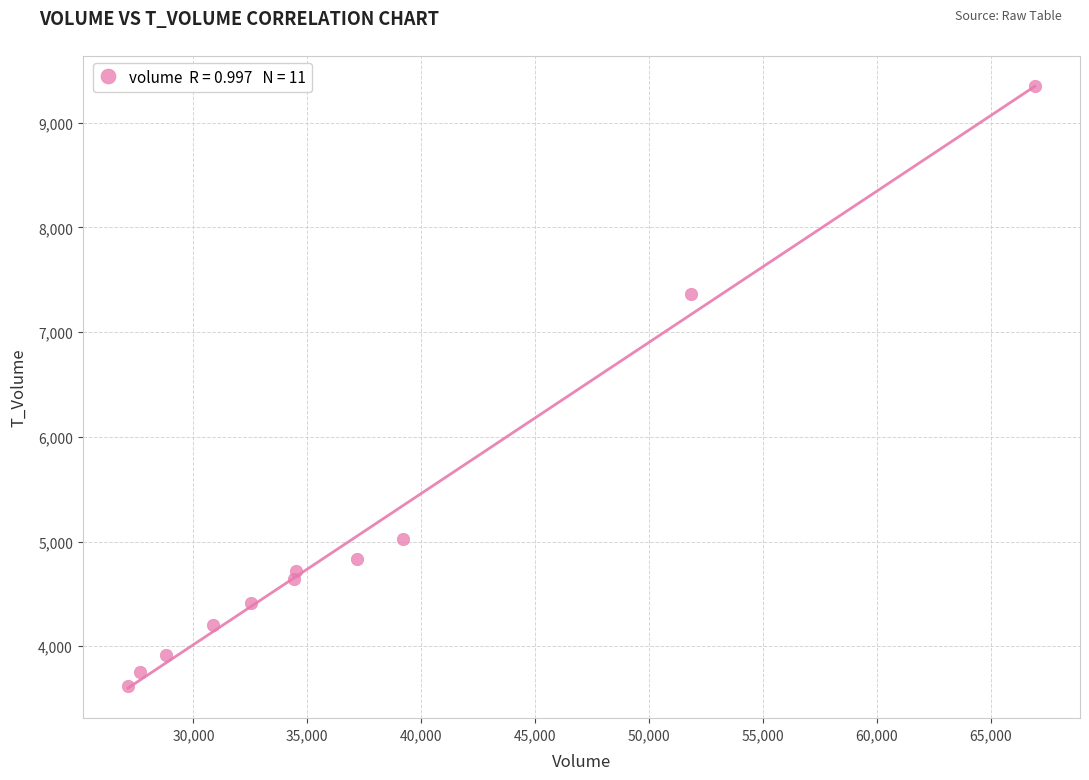

What Y value in the scatter plot is closest to 6486?

7363